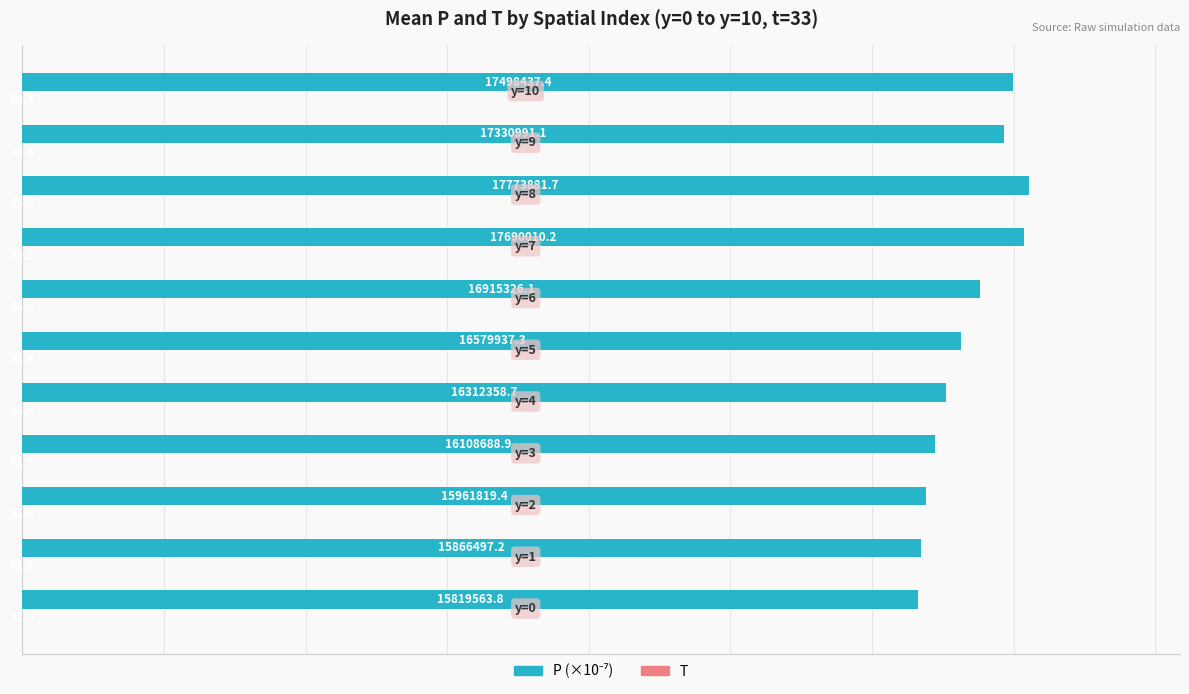

What is the greatest value displayed?

17773881.7